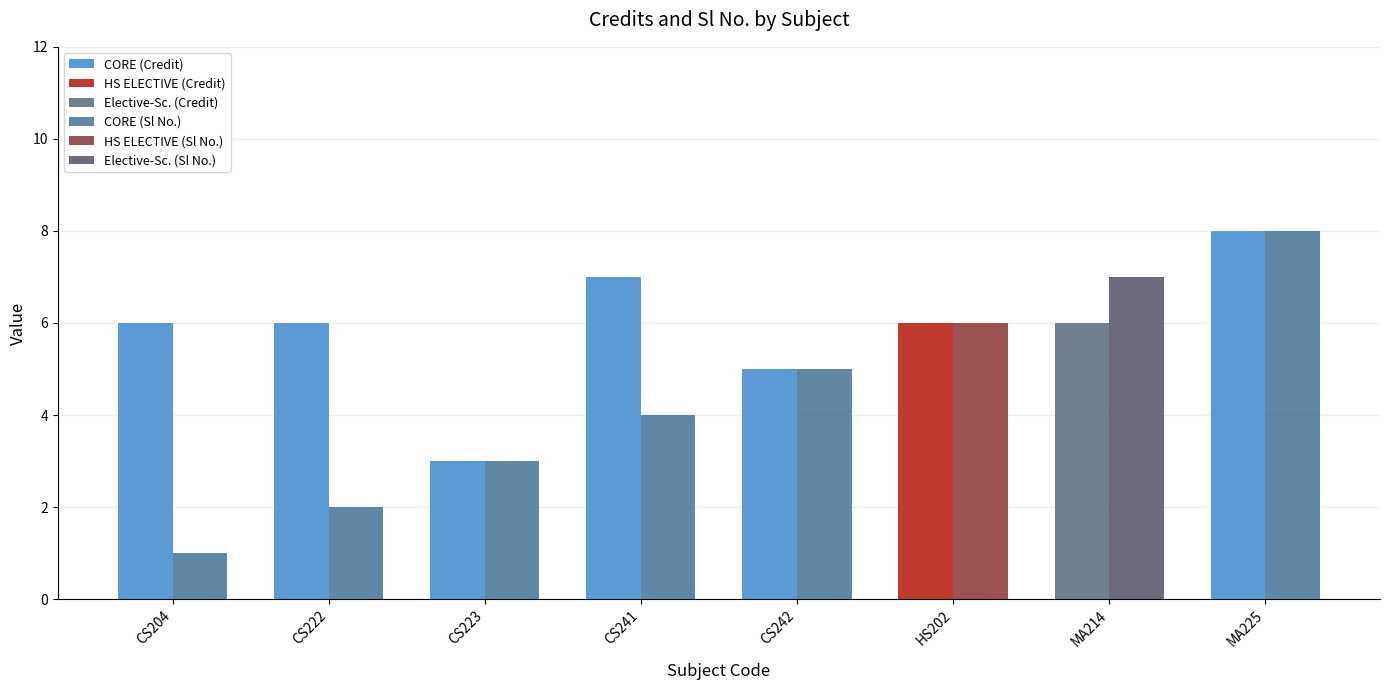

What is the maximum value shown in the chart?

8